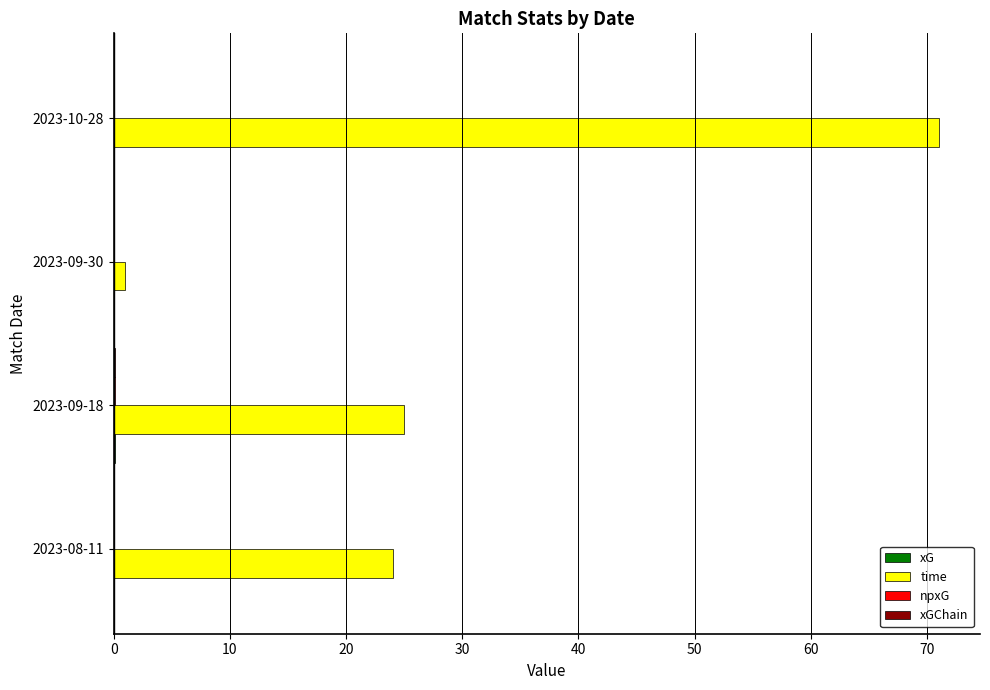

At which category is the sum across all series the highest?

2023-10-28